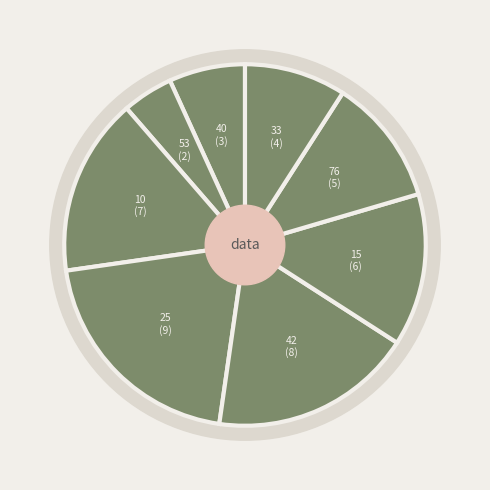

Is 76 the majority of the pie?

No